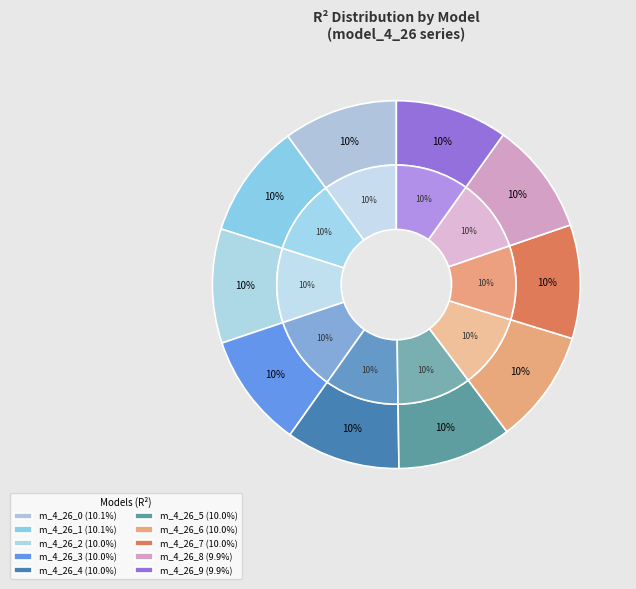

Combined, what portion of the pie is model_4_26_1 and model_4_26_6?

20.1%